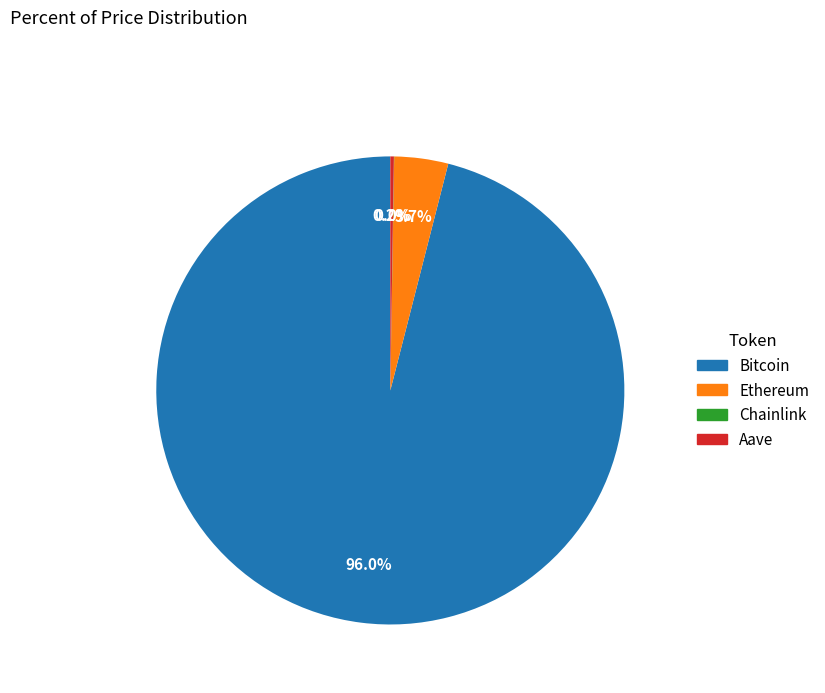

Does any single category account for the majority?

Yes